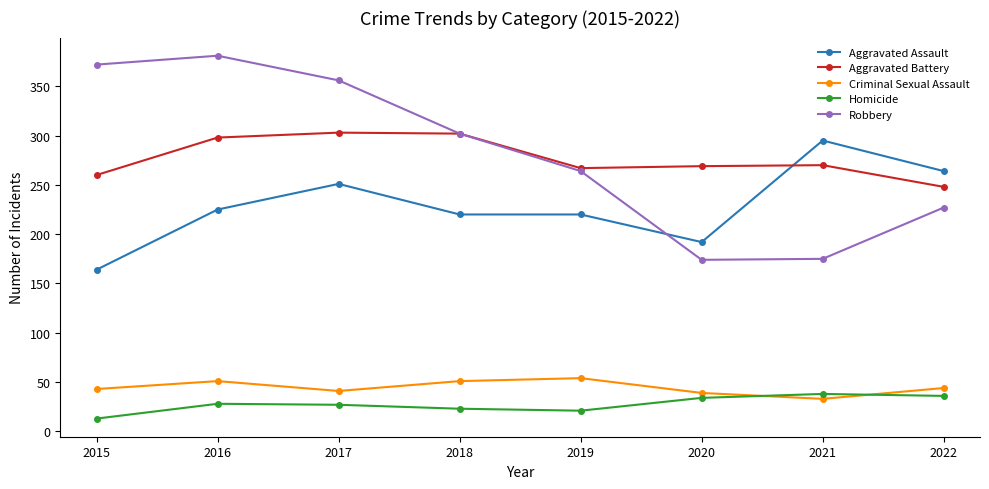

The value of Robbery at 2015 is 543. True or false?

False